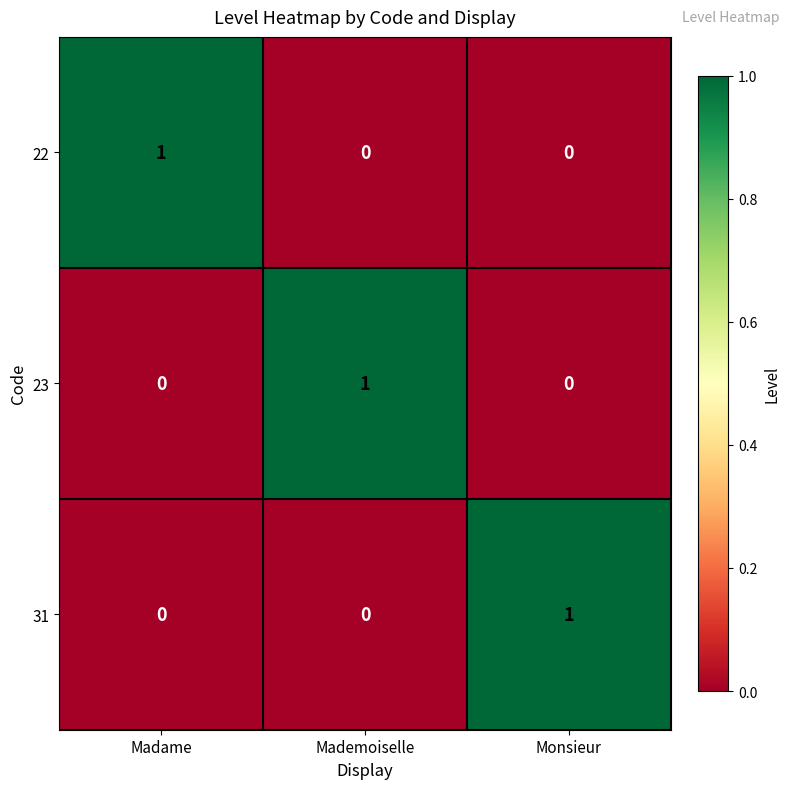

Count the 31 values in the range 0 to 1.

3